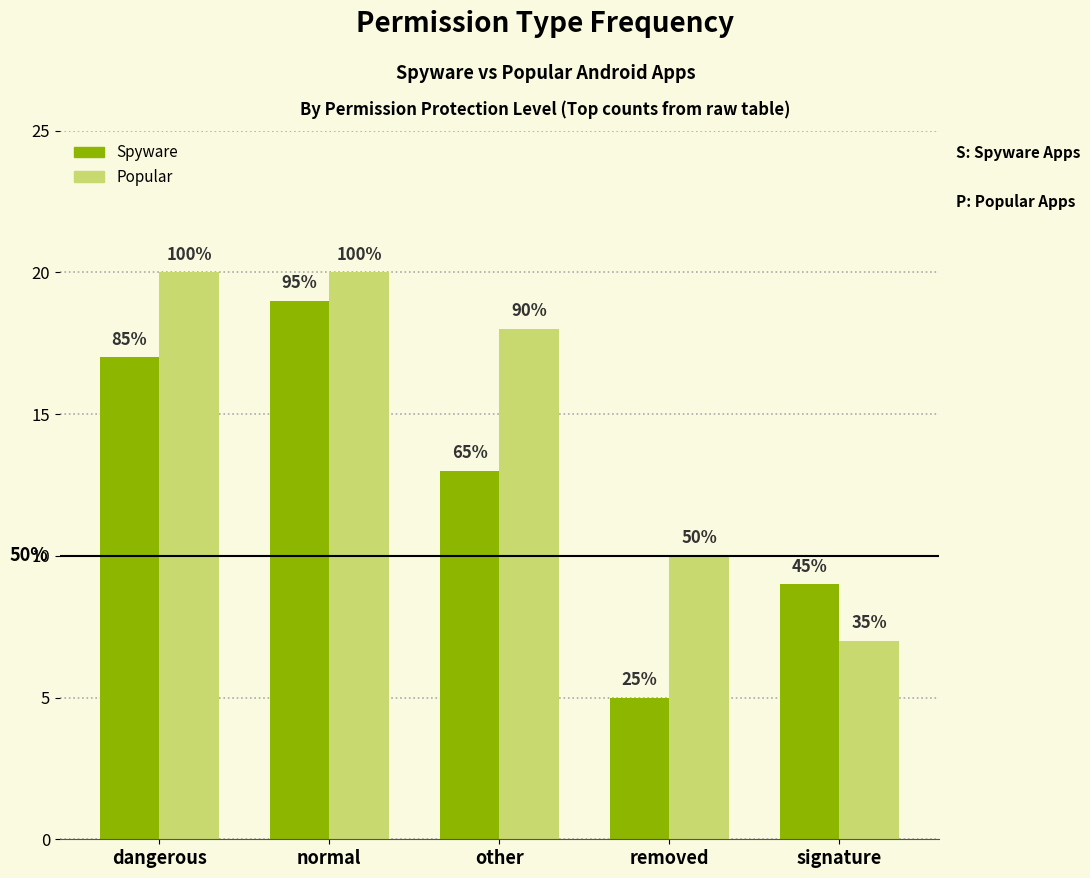

Rank the series by their maximum value, from highest to lowest.

Popular, Spyware